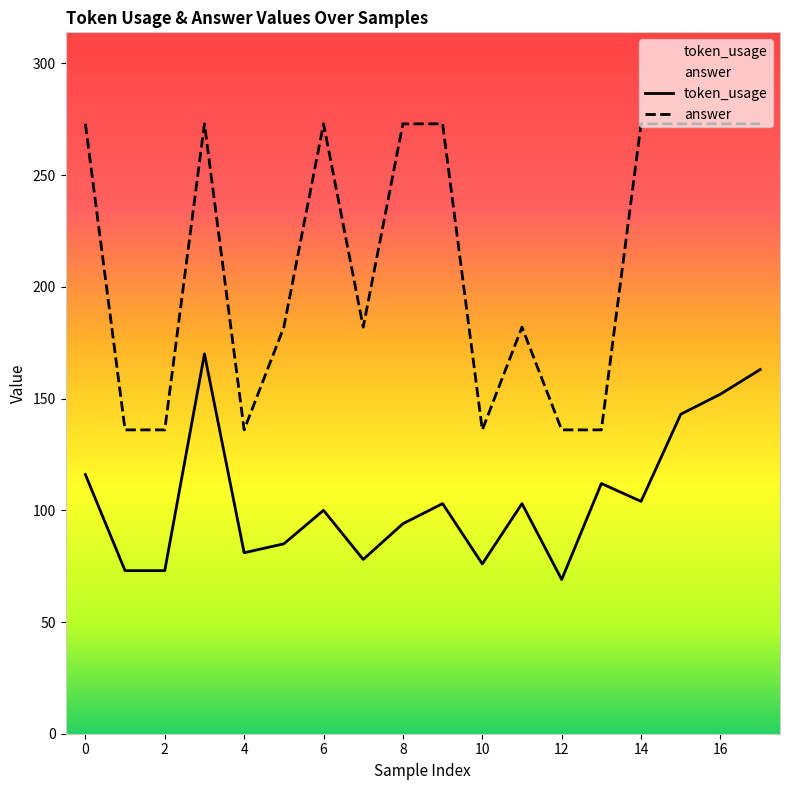

What is the maximum value shown in the chart?

273